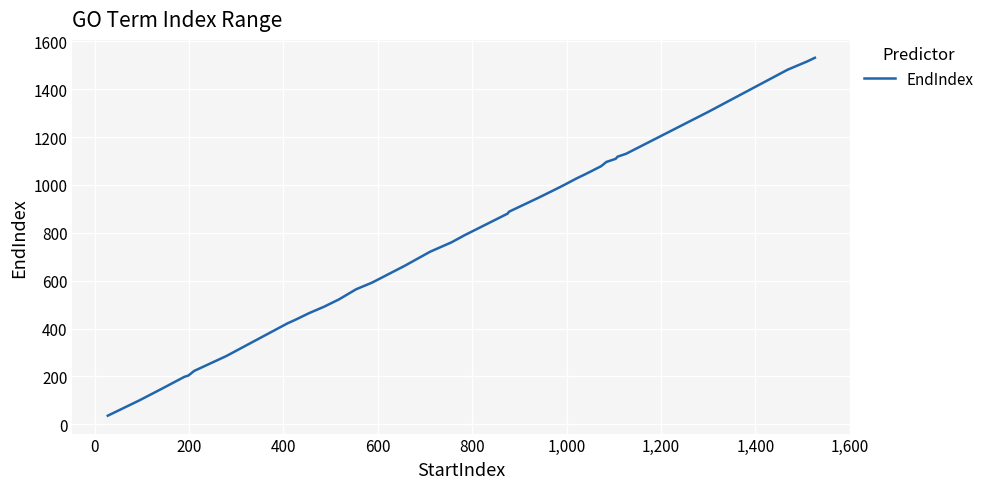

What is the greatest value displayed?

1531